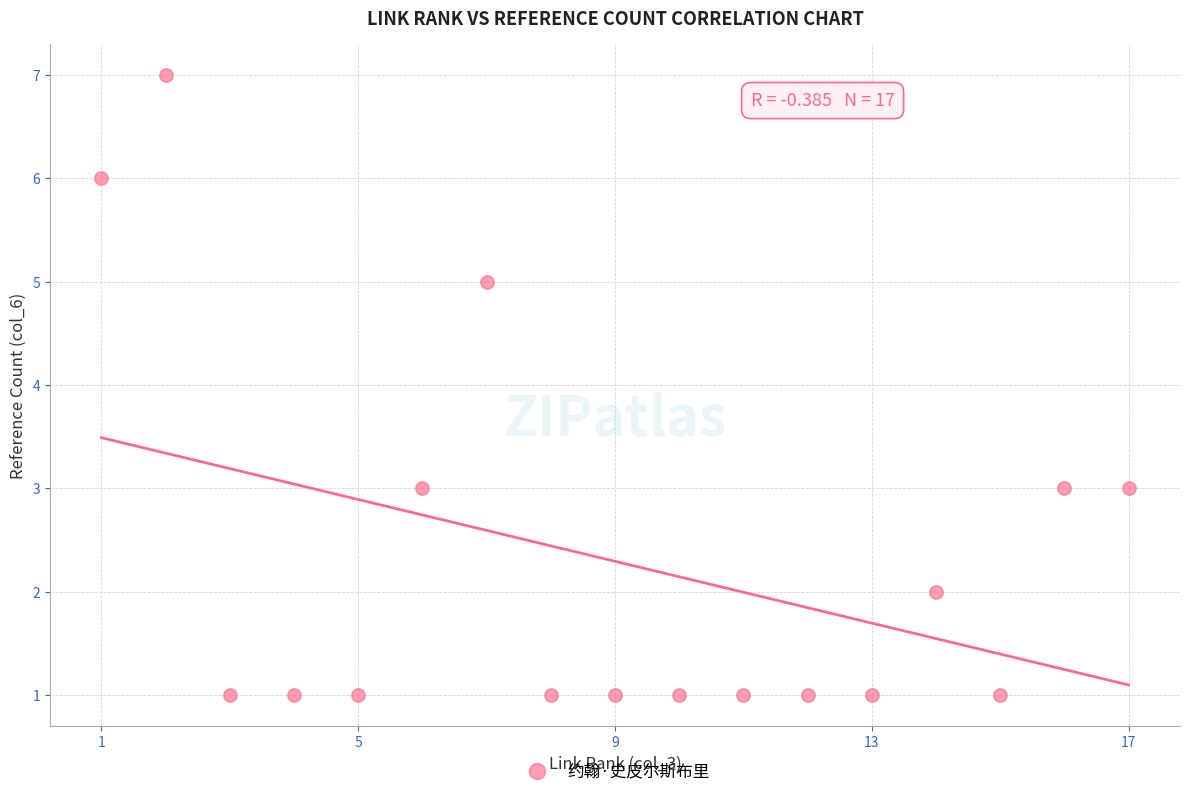

What is the range of X values (max minus min)?

16